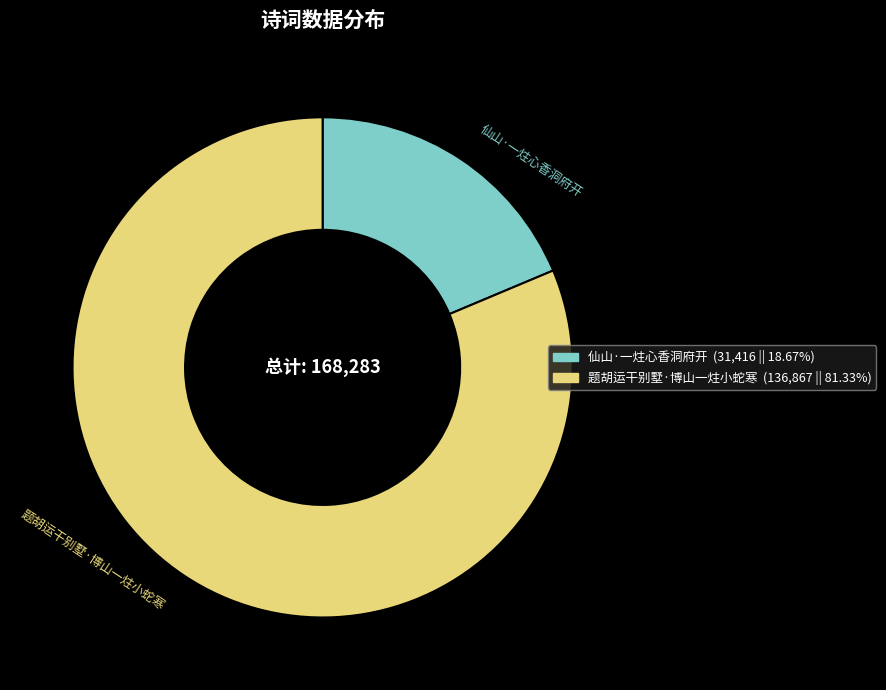

Is there any slice that represents more than half of the pie?

Yes